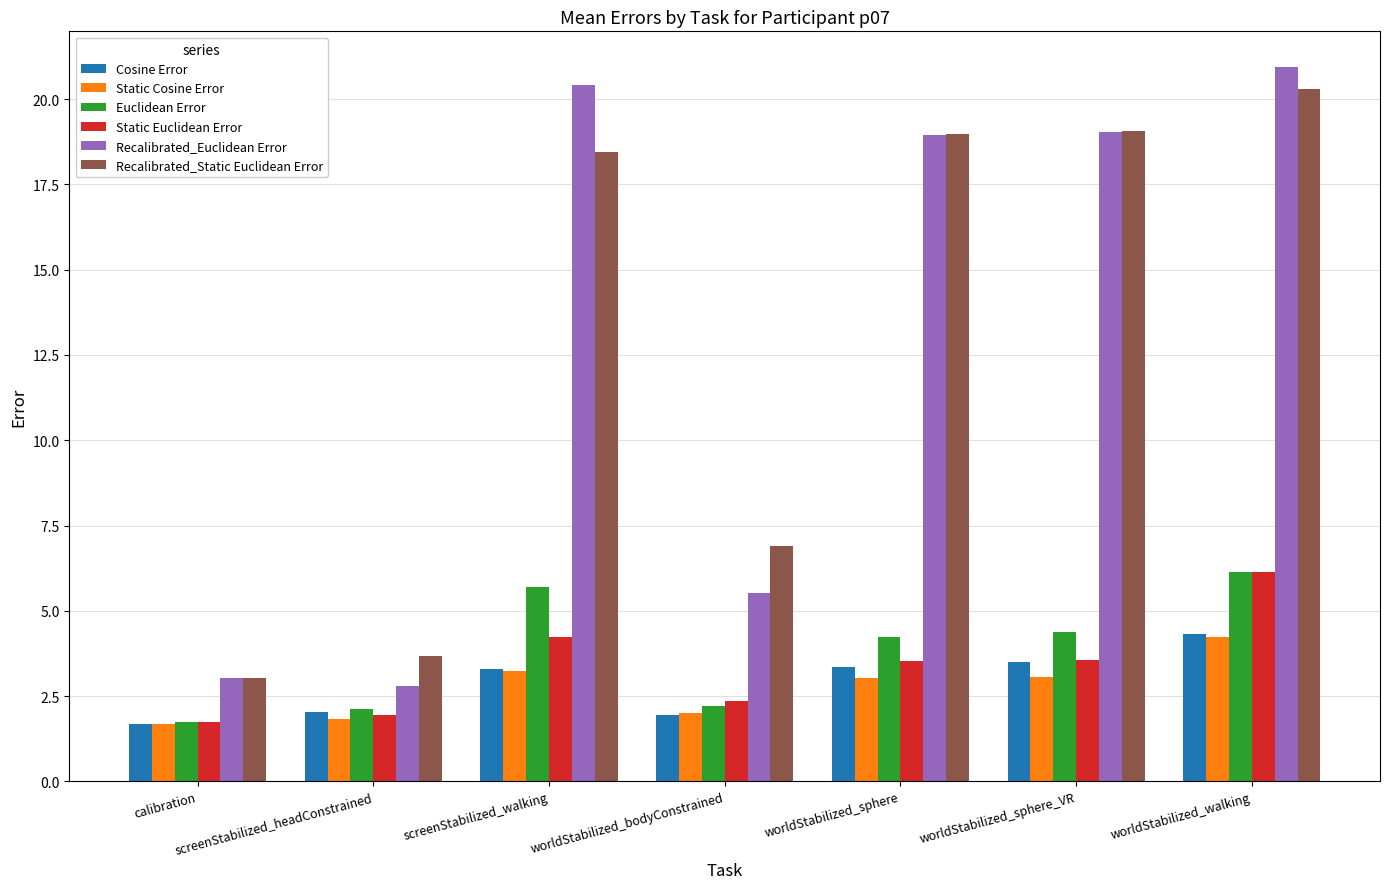

At how many categories does at least one series exceed 12?

4